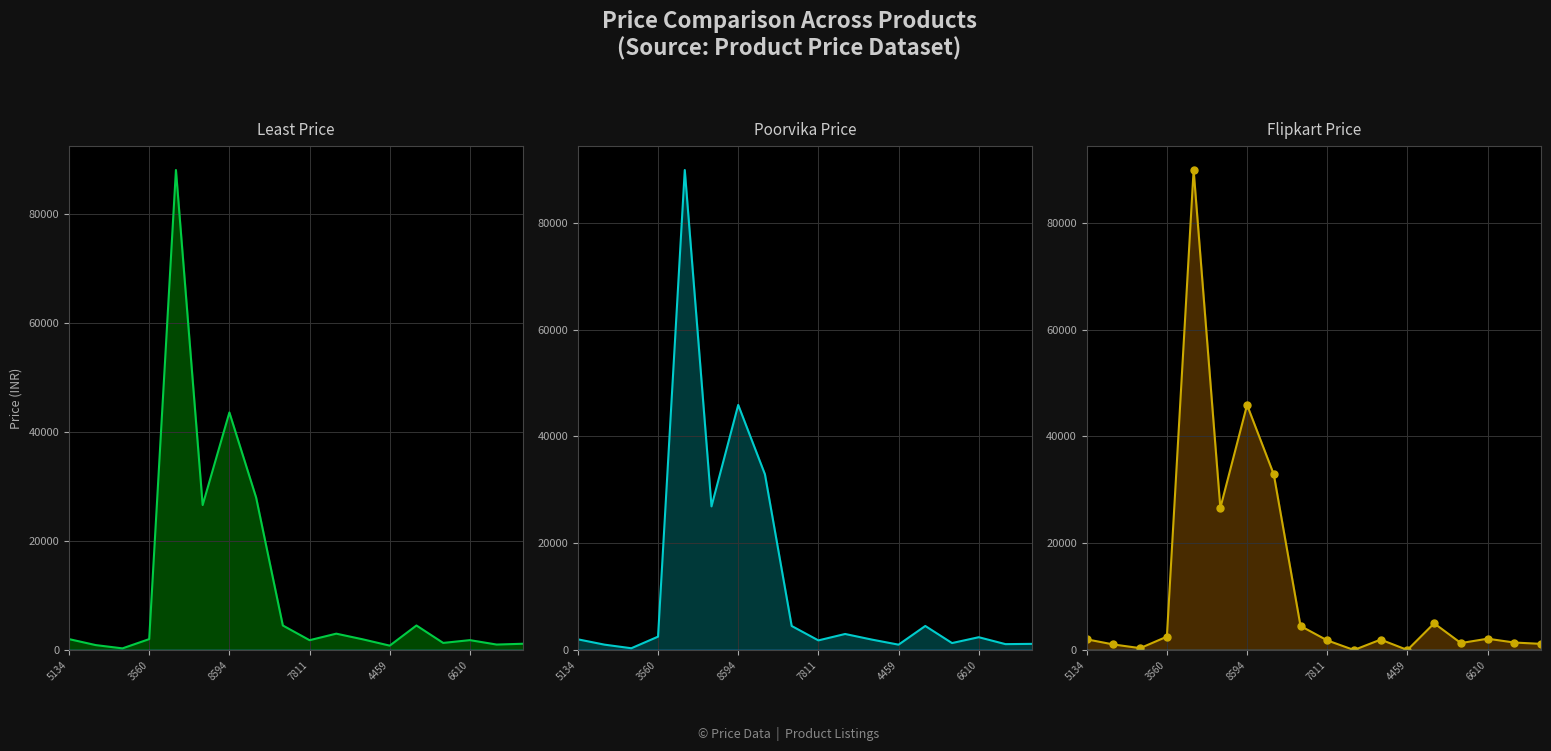

What is the total value across all series at 4459?

1798